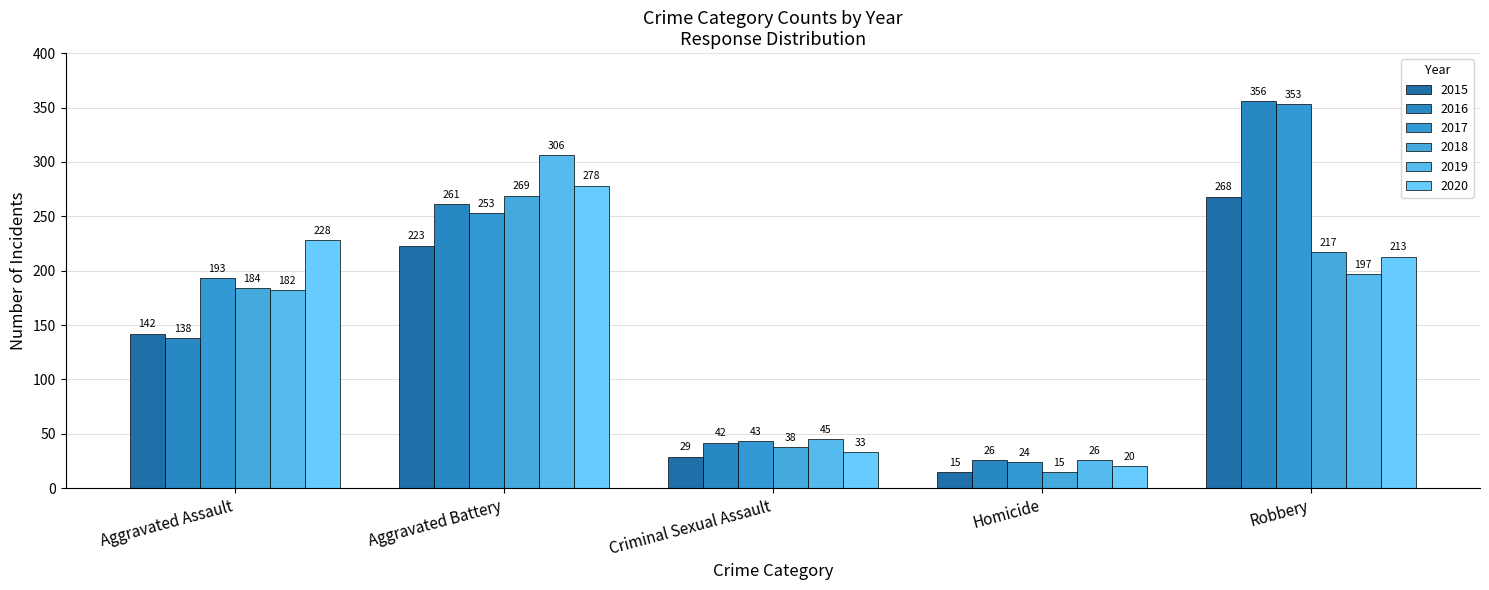

Reading right to left, what are all the values shown in this chart?

2015: 268	15	29	223	142
2016: 356	26	42	261	138
2017: 353	24	43	253	193
2018: 217	15	38	269	184
2019: 197	26	45	306	182
2020: 213	20	33	278	228